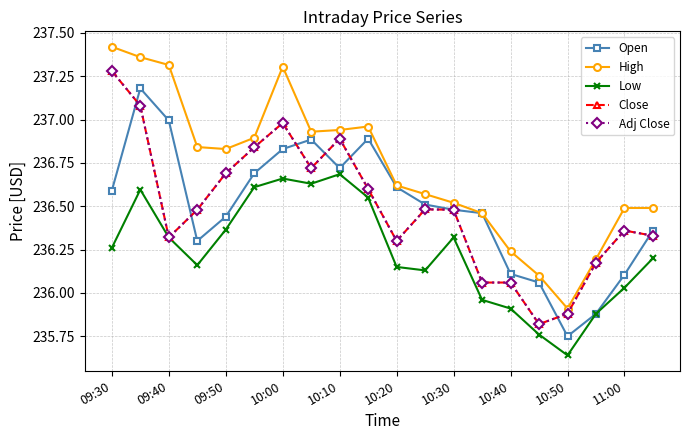

What is the value of the Low point at the 20th from the left?

236.2